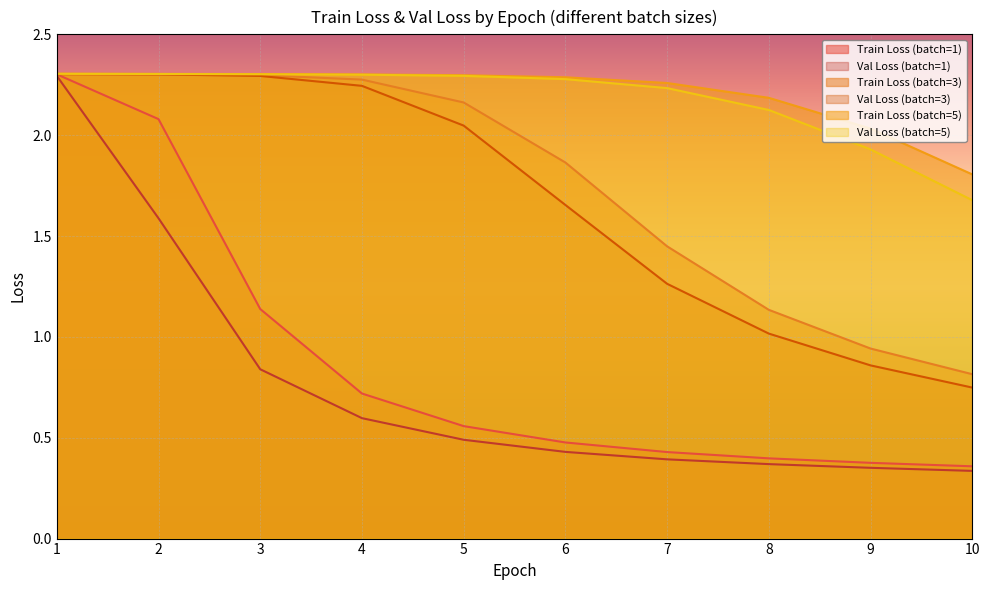

Reading left to right, what are all the values shown in this chart?

Train Loss (batch=1): 2.3	2.1	1.1	0.7	0.6	0.5	0.4	0.4	0.4	0.4
Val Loss (batch=1): 2.3	1.6	0.8	0.6	0.5	0.4	0.4	0.4	0.4	0.3
Train Loss (batch=3): 2.3	2.3	2.3	2.3	2.2	1.9	1.4	1.1	0.9	0.8
Val Loss (batch=3): 2.3	2.3	2.3	2.2	2.0	1.7	1.3	1.0	0.9	0.7
Train Loss (batch=5): 2.3	2.3	2.3	2.3	2.3	2.3	2.3	2.2	2.0	1.8
Val Loss (batch=5): 2.3	2.3	2.3	2.3	2.3	2.3	2.2	2.1	1.9	1.7